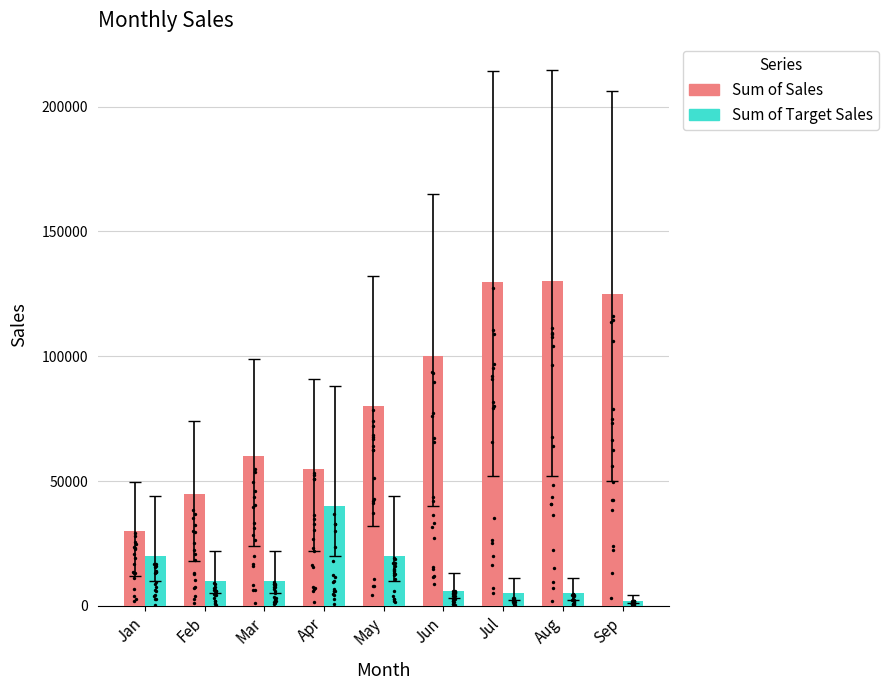

Which series contains the lowest Y value?

Sum of Target Sales